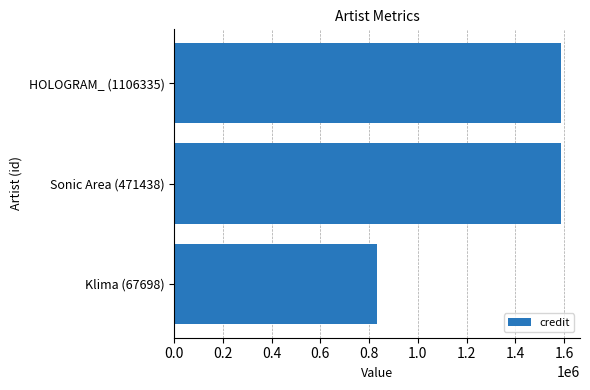

How many data points are less than 1586183?

1